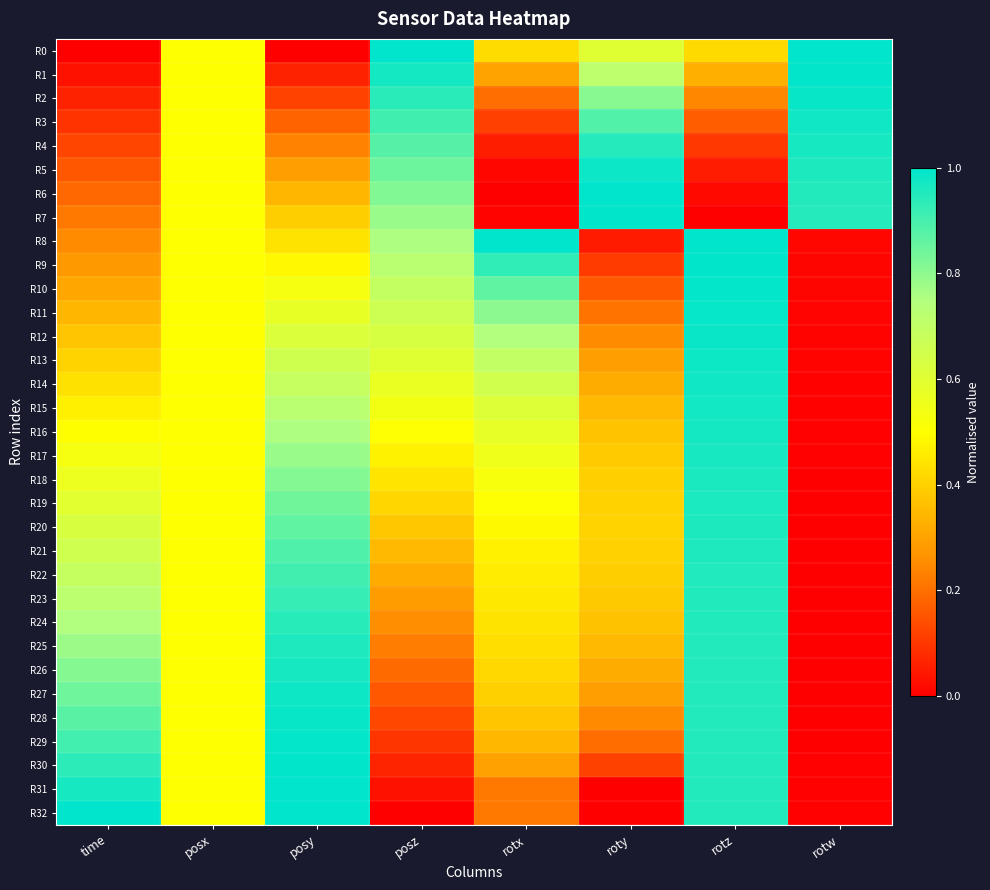

How many distinct data groups are displayed?

33